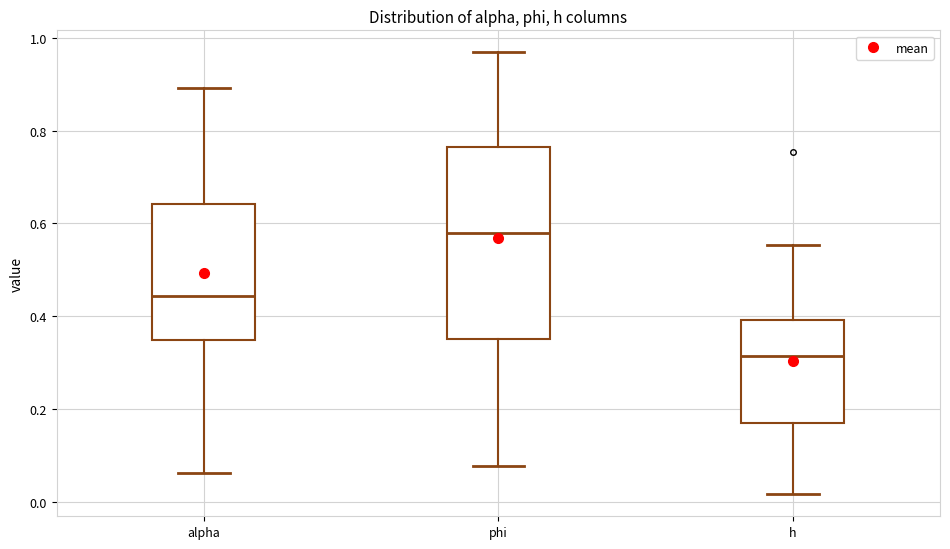

Comparing the boxes themselves (not the whiskers), which one is the tallest?

phi